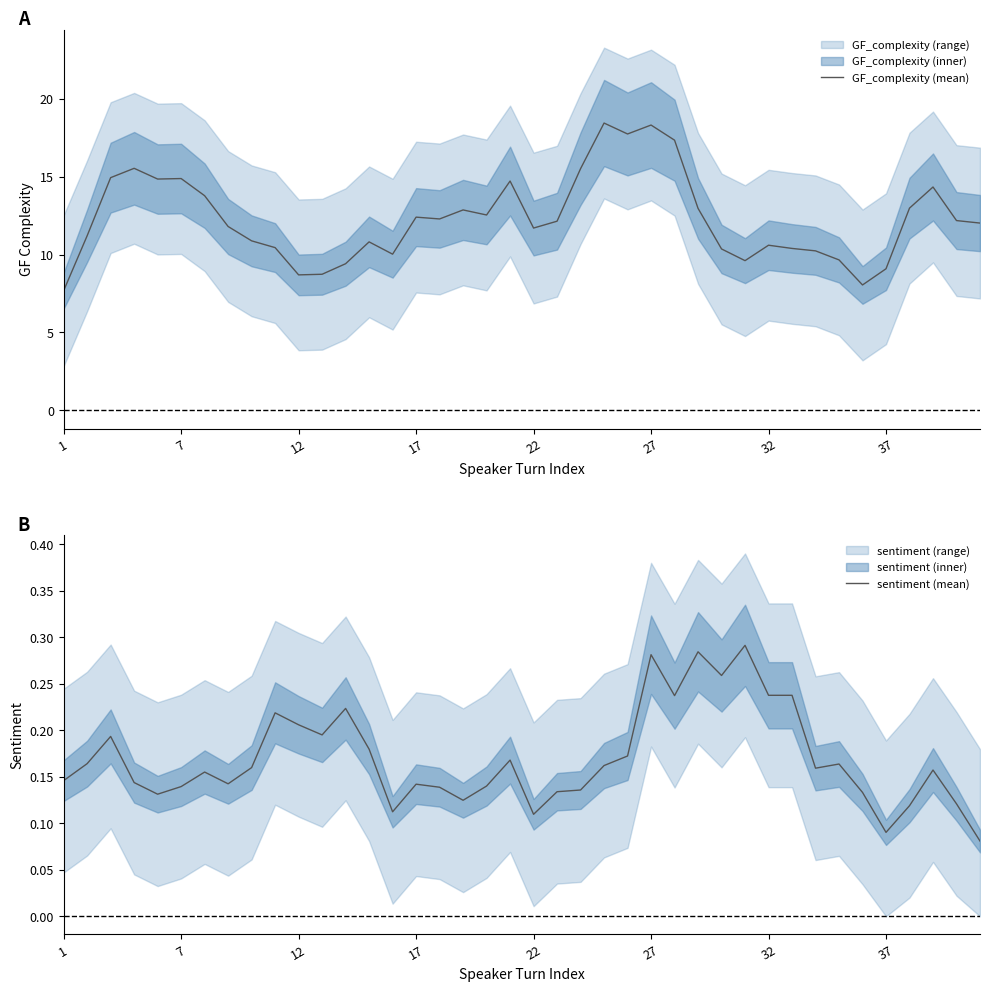

Rank the series by their average value, from lowest to highest.

sentiment (mean), GF_complexity (mean)